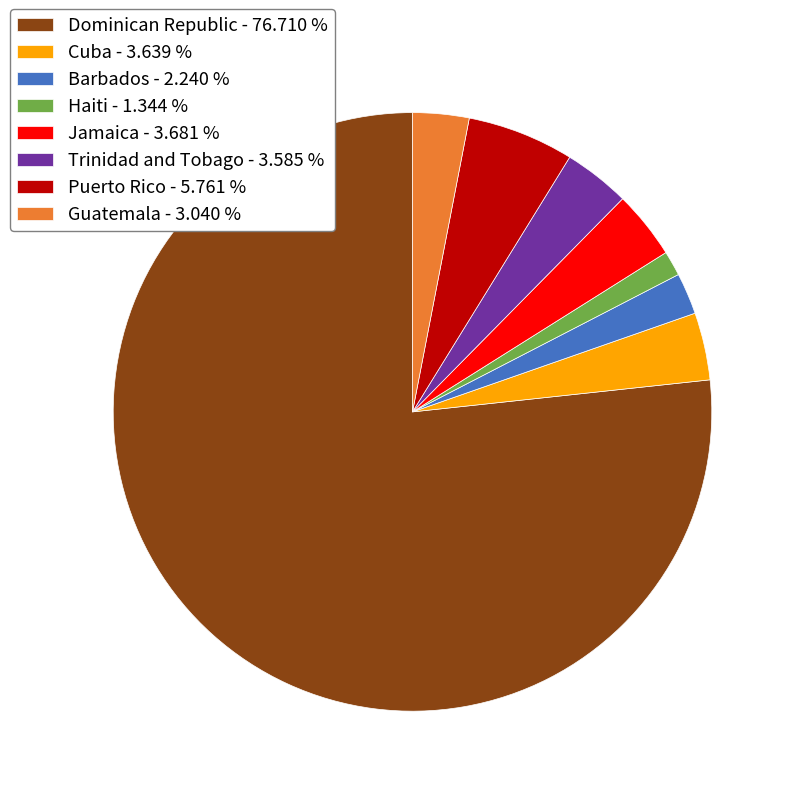

What is the ratio of the value at Guatemala - 3.040 % to the value at Puerto Rico - 5.761 %?

0.5